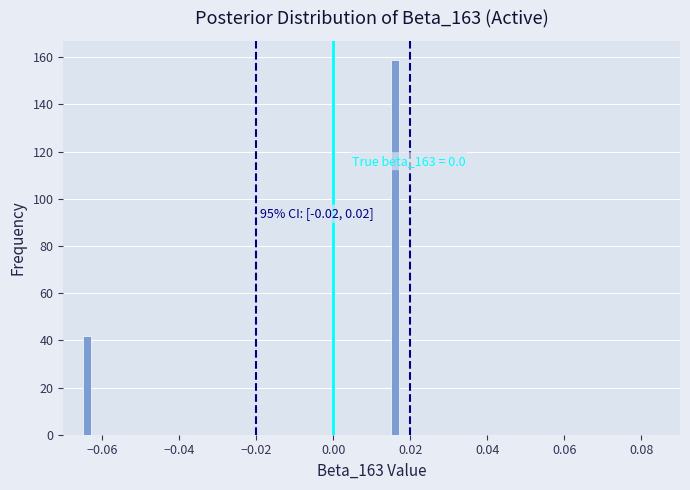

Around what value on the x-axis is the tallest bar? Give the approximate position of its centre, as read against the axis.

0.016